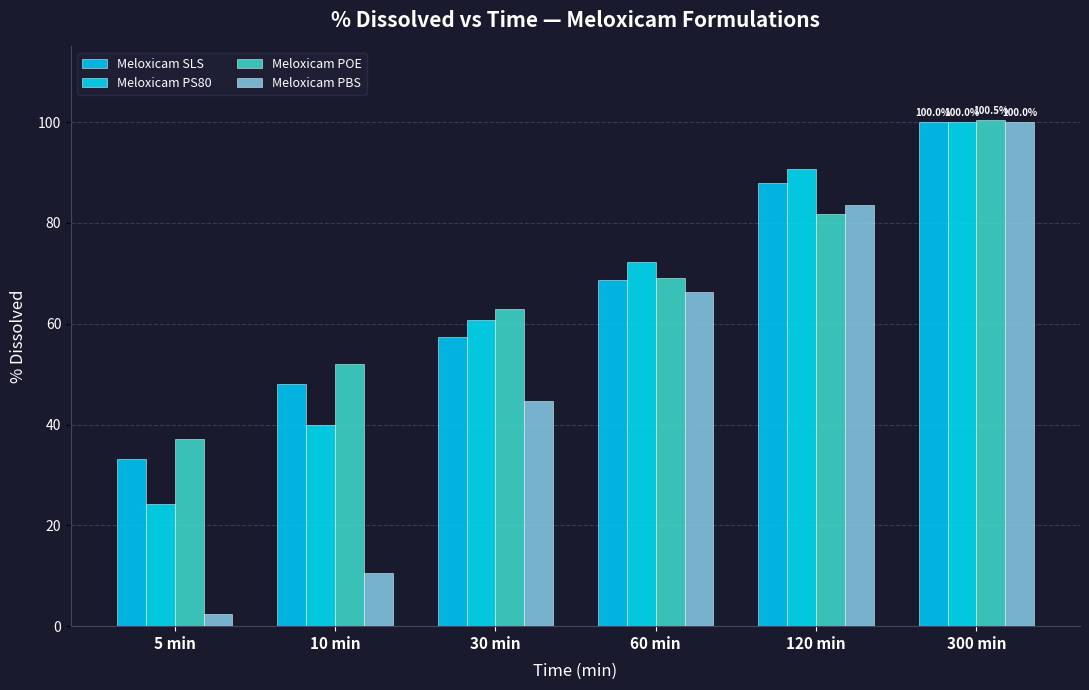

The value of Meloxicam SLS at 5 min is 11.4. True or false?

False